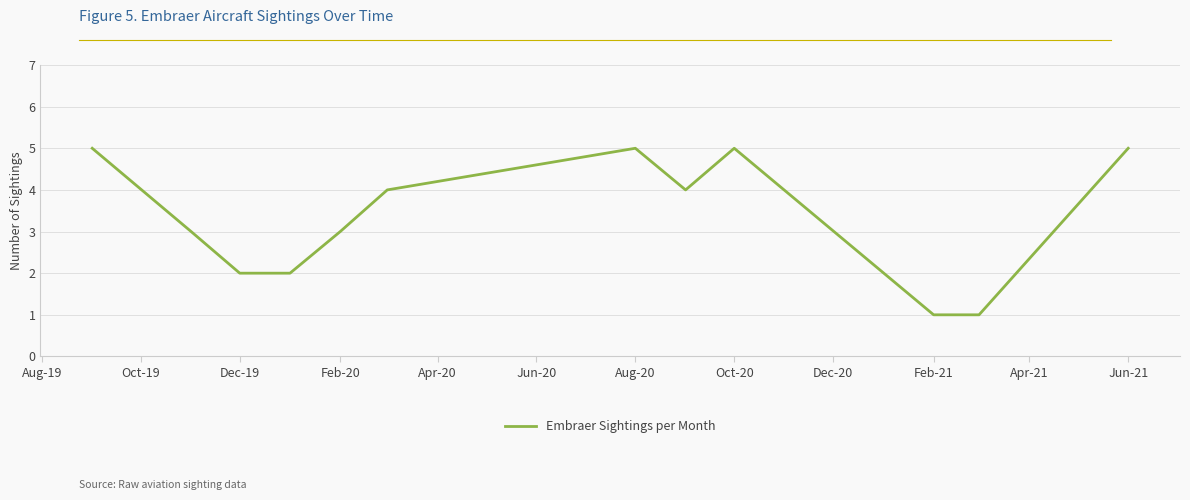

What is the maximum value shown in the chart?

5